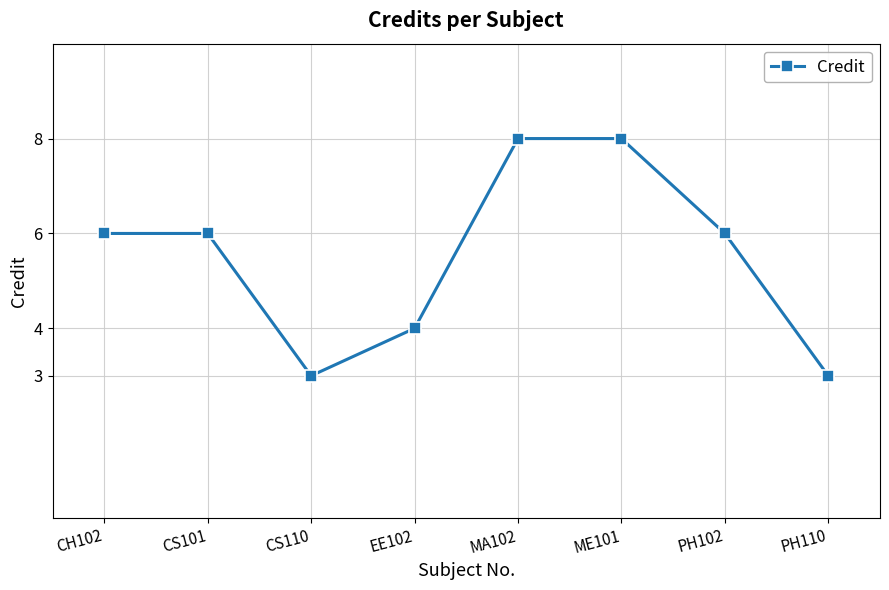

What is the maximum value shown in the chart?

8